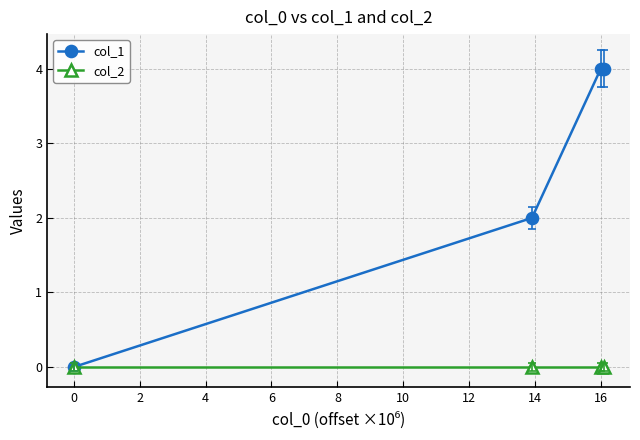

Reading right to left, list all the values displayed in this chart.

col_1: 4	4	2	0
col_2: 0	0	0	0